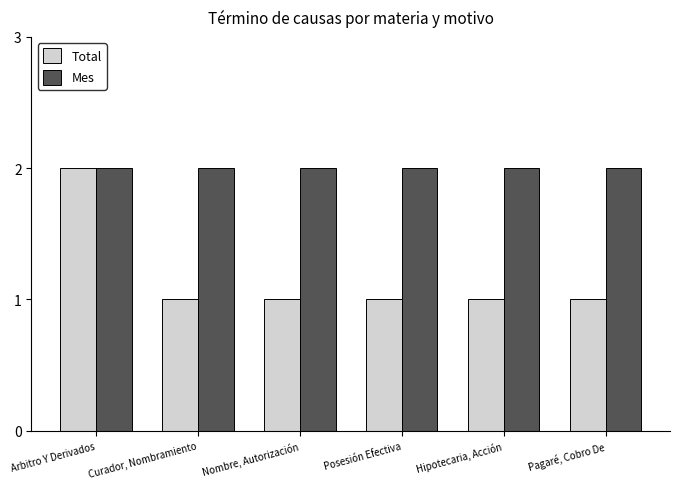

Is it true that Total equals 2 at Nombre, Autorización?

False